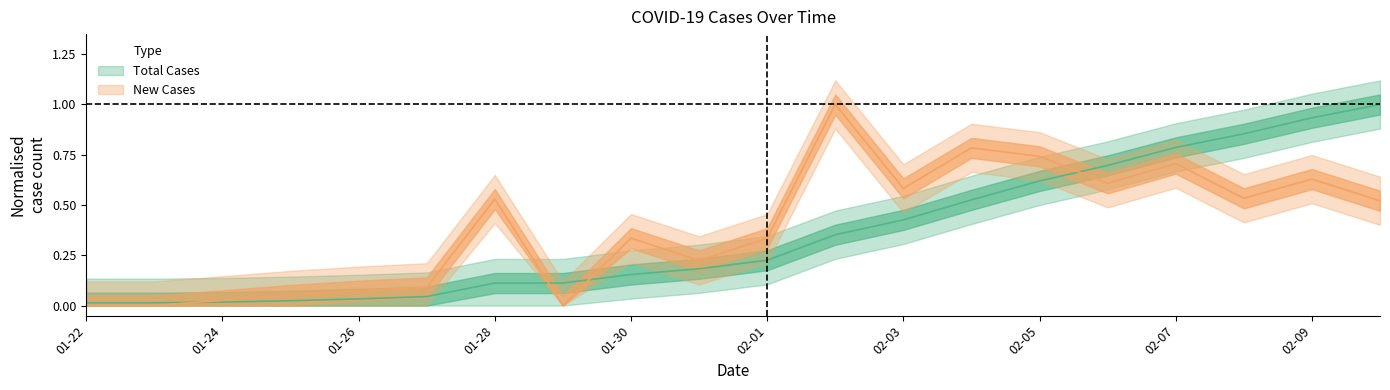

Which series has the largest total across all categories?

New Cases